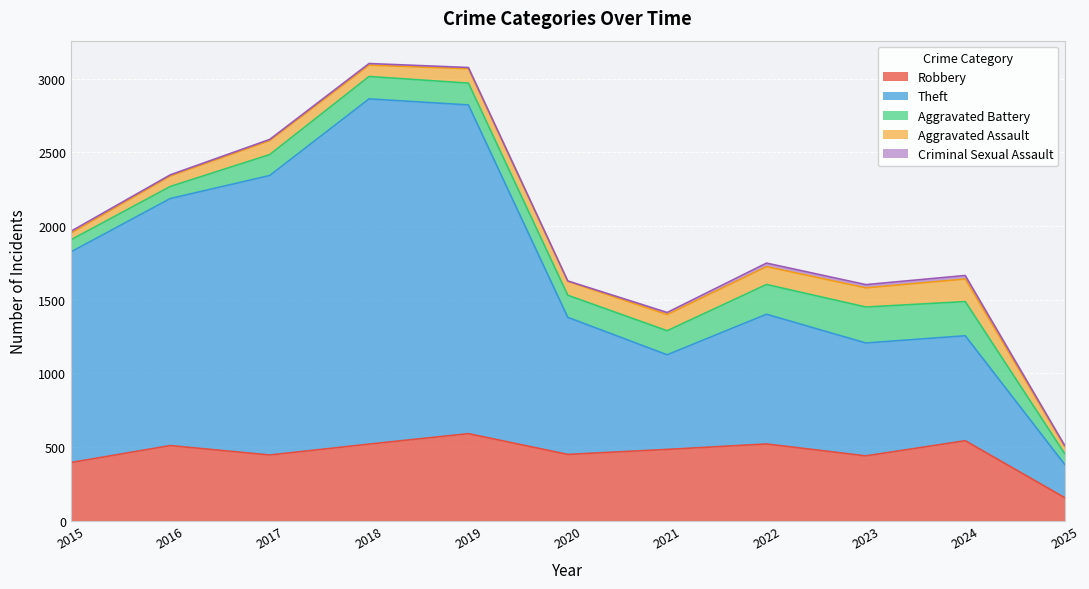

Which series has the largest total across all categories?

Theft